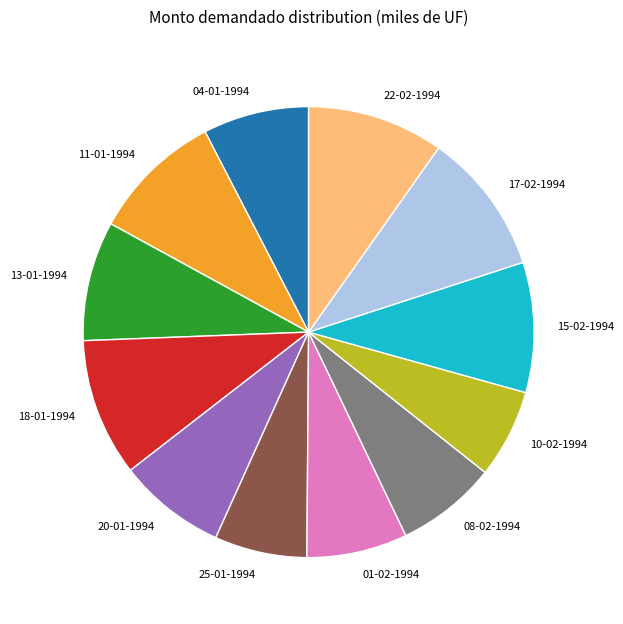

True or false: 01-02-1994 accounts for 7% of the total.

True